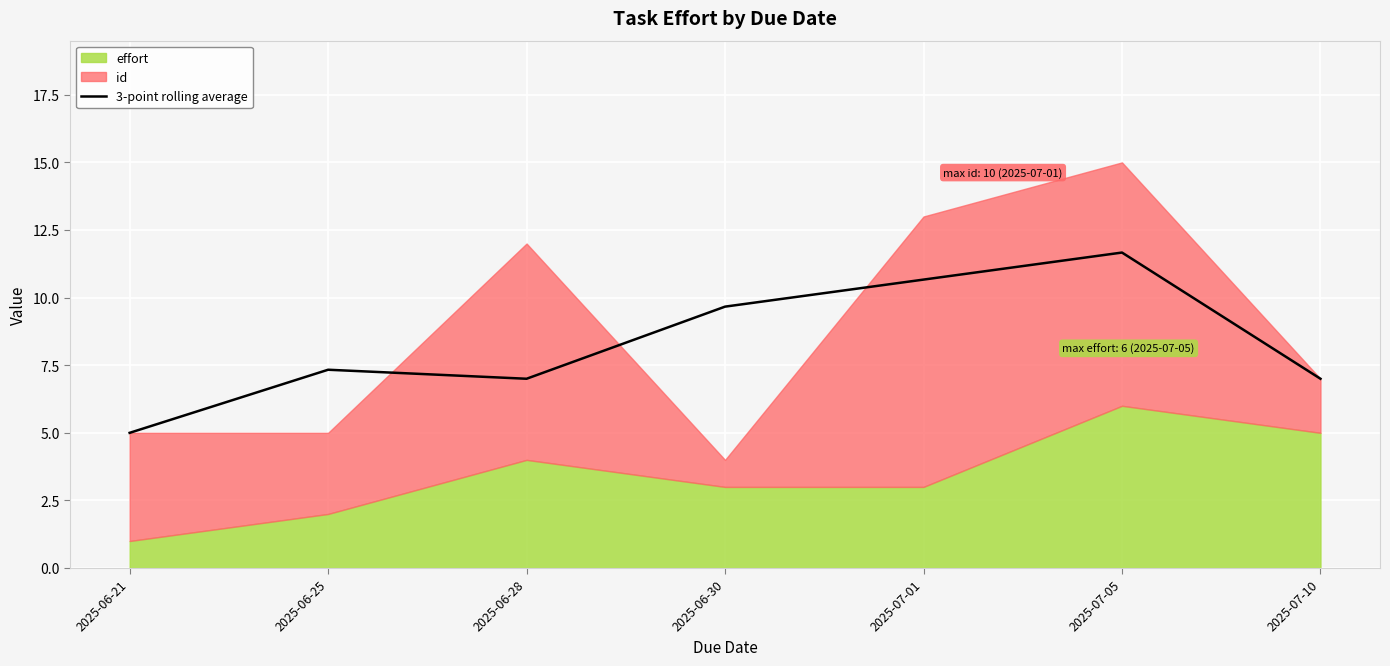

At which label does 3-point rolling average reach its minimum?

2025-06-21